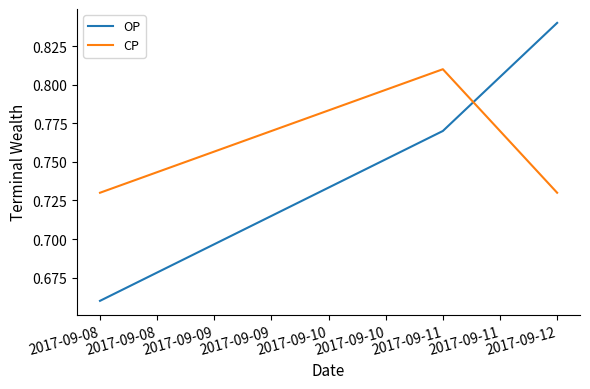

Does the chart have visible grid lines?

No